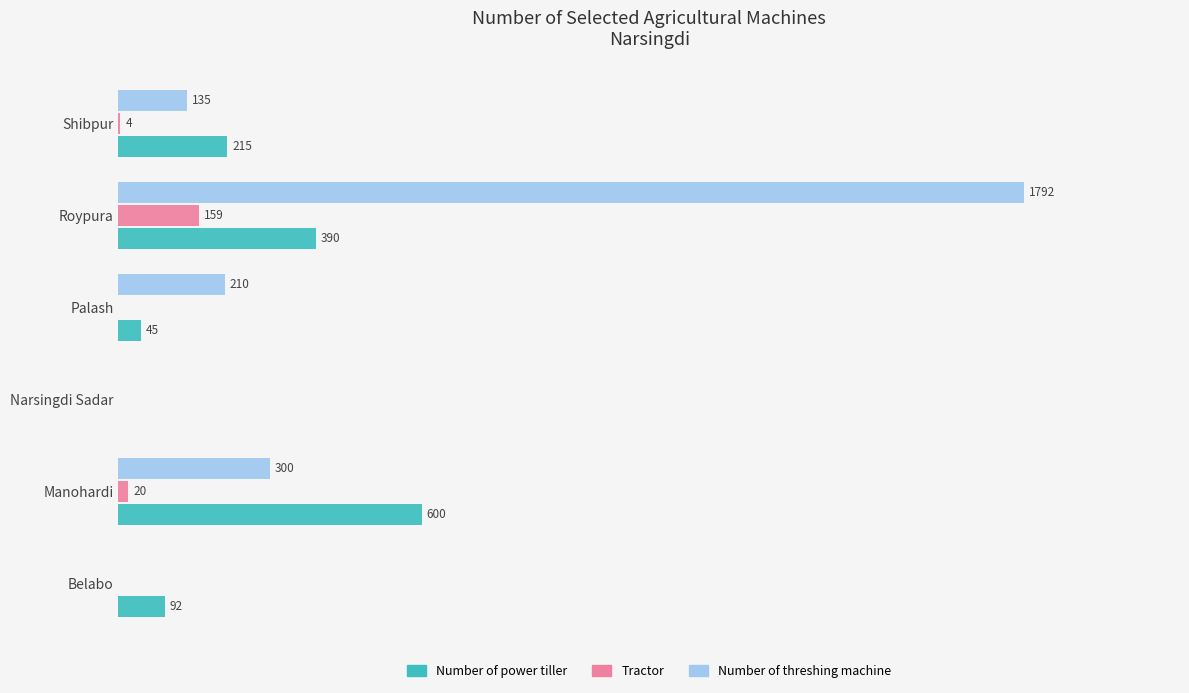

Which series has the largest range (max minus min)?

Number of threshing machine